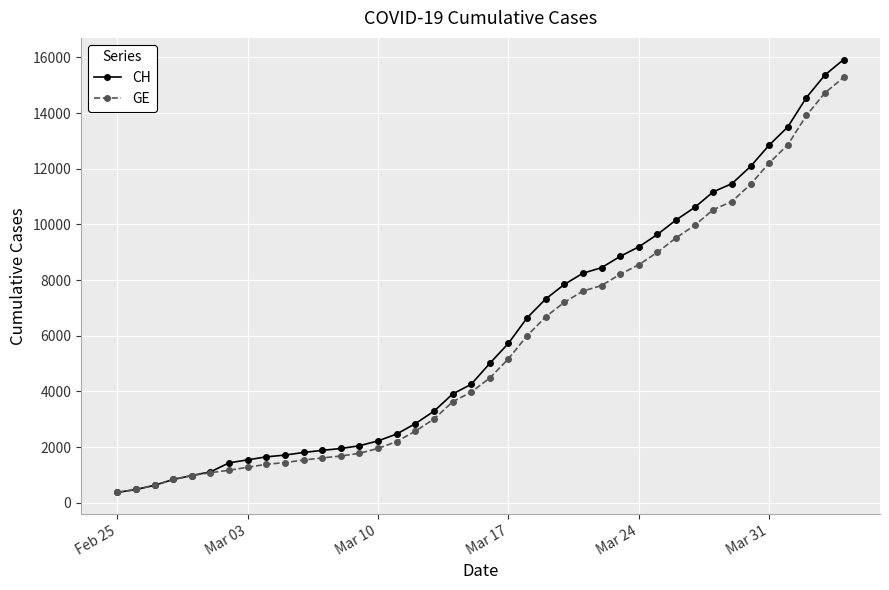

What is the minimum value shown in the chart?

375